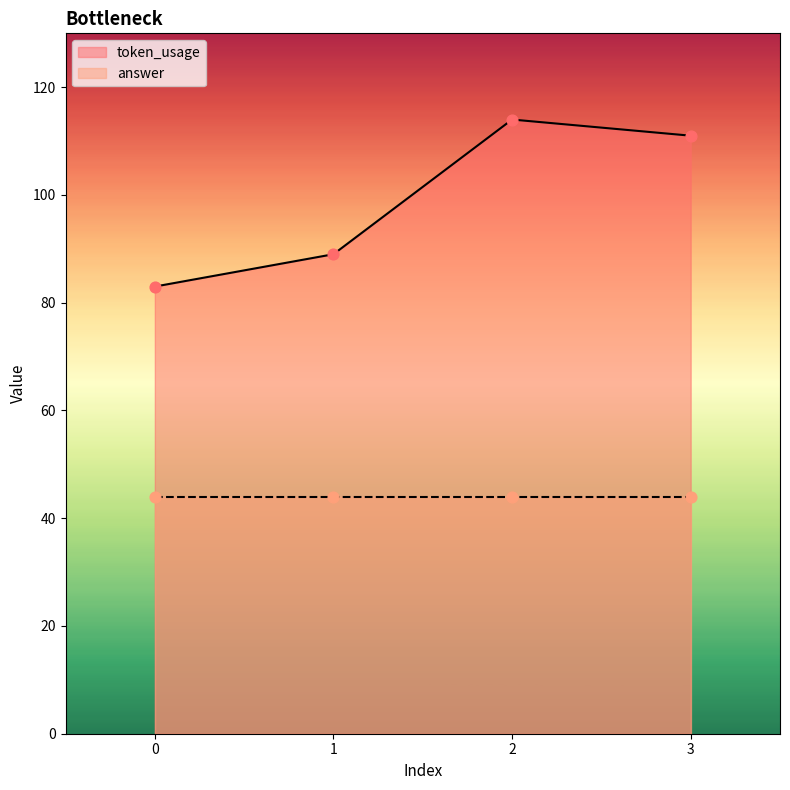

Which has a higher value, 3 or 0?

3